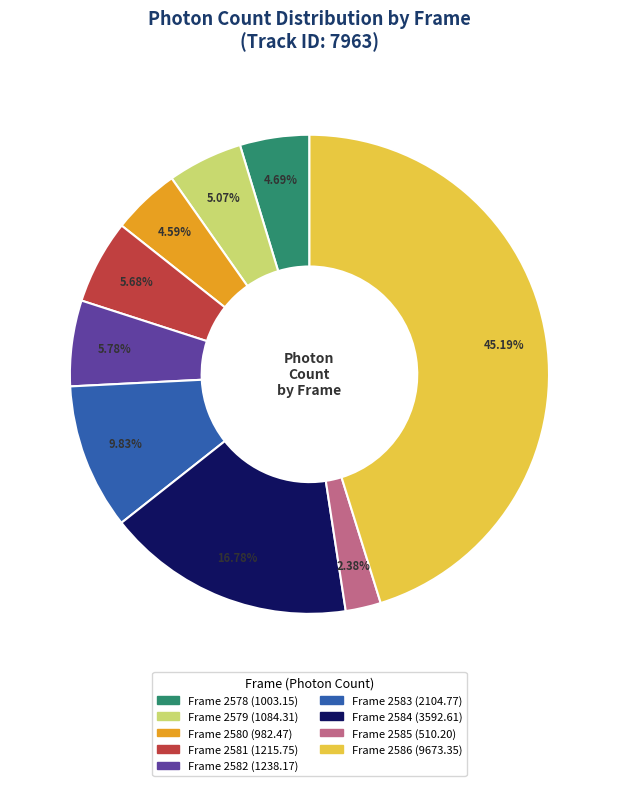

To the nearest percent, what is the difference between the largest and smallest slice percentages?

43%